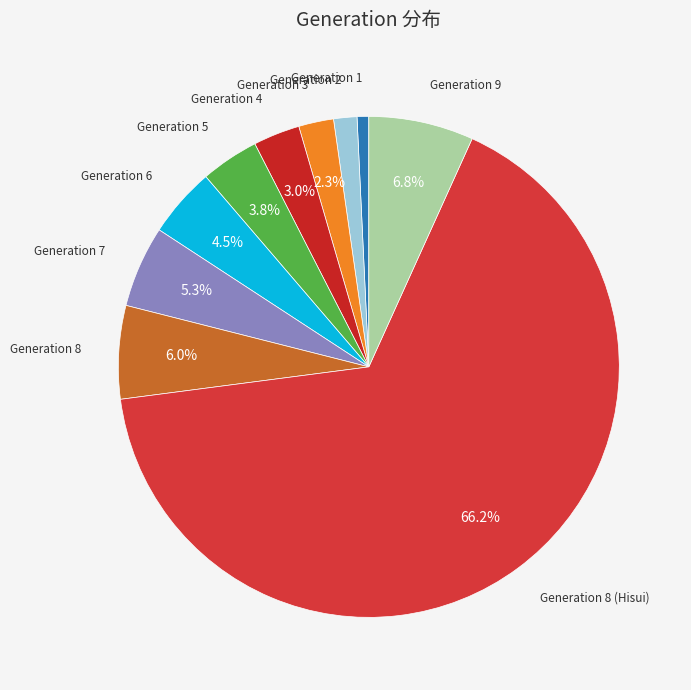

To the nearest percent, what is the average slice percentage?

10%